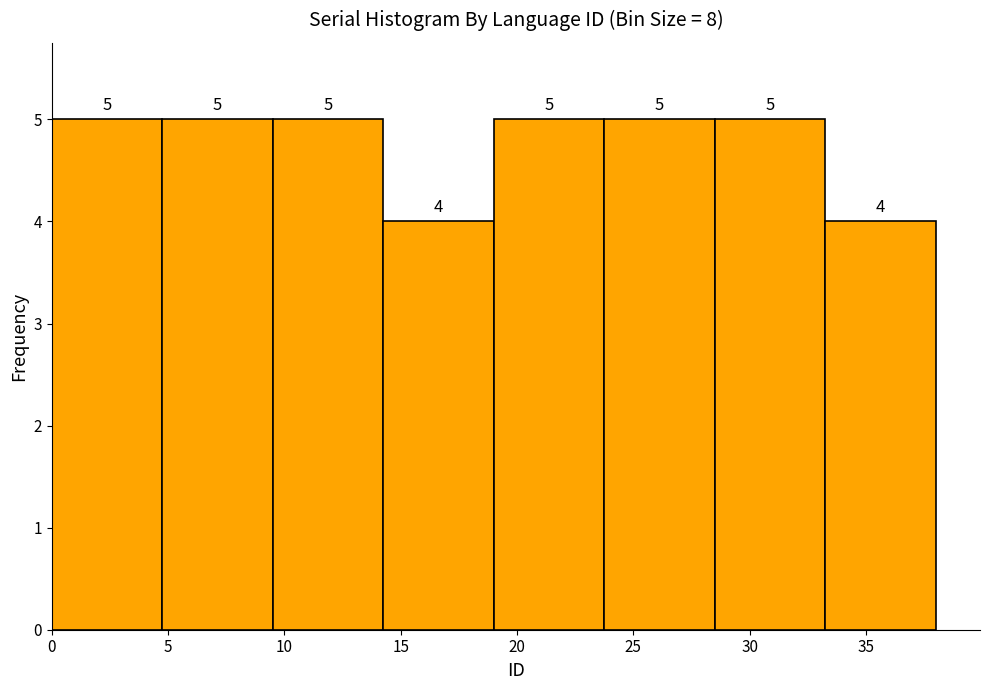

Reading left to right, list every bar in this chart as the range it spans on the x-axis followed by its height. The bar edges are not printed on the chart, so give them approximately, as read against the axis.

0.00 to 4.75: 5
4.75 to 9.50: 5
9.50 to 14.25: 5
14.25 to 19.00: 4
19.00 to 23.75: 5
23.75 to 28.50: 5
28.50 to 33.25: 5
33.25 to 38.00: 4